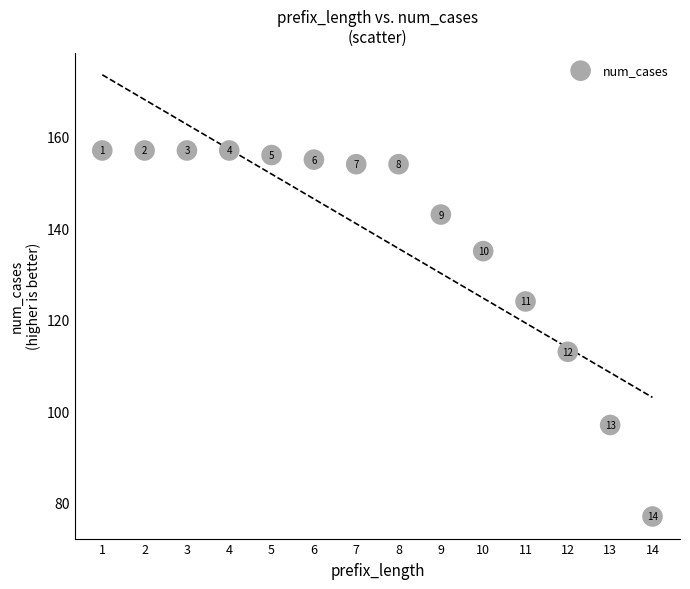

What Y value in the scatter plot is closest to 117?

113